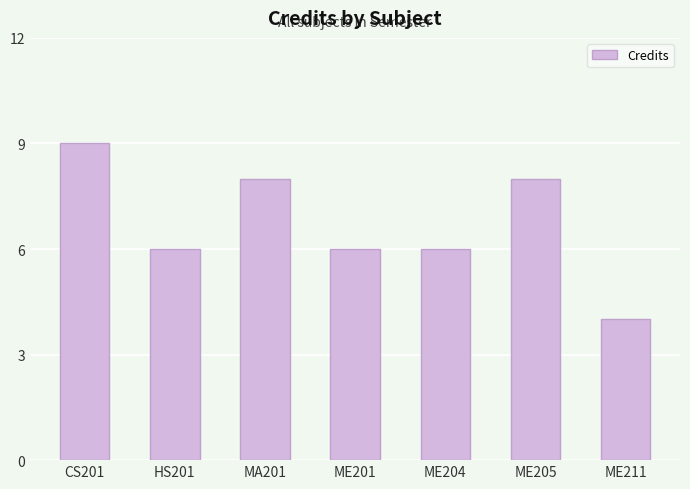

What is the sum of all values?

47